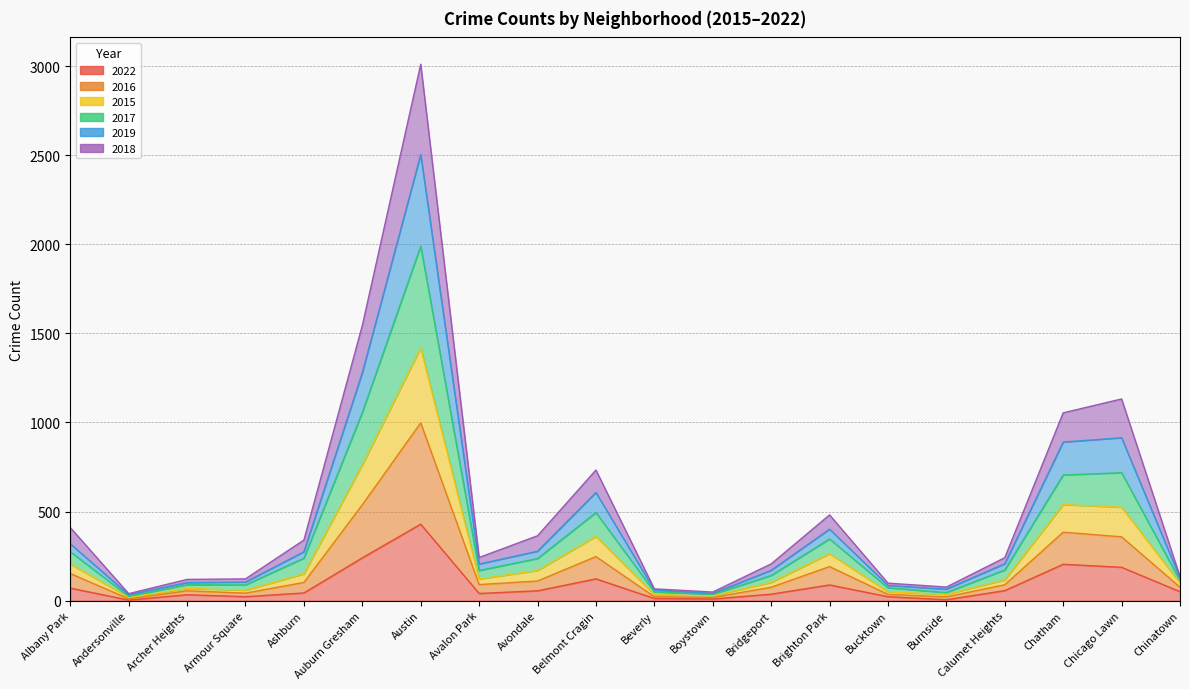

Is it true that 2019 equals 27 at Andersonville?

False